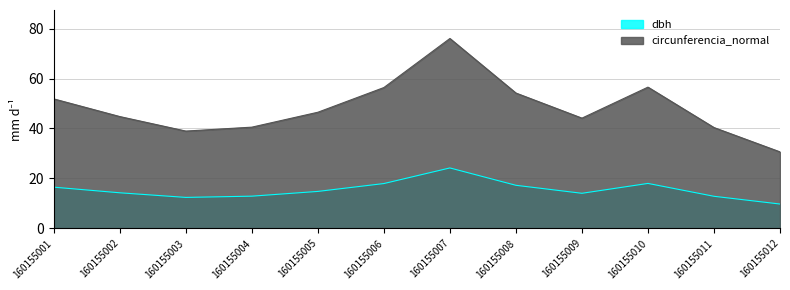

What is the minimum value shown in the chart?

9.8